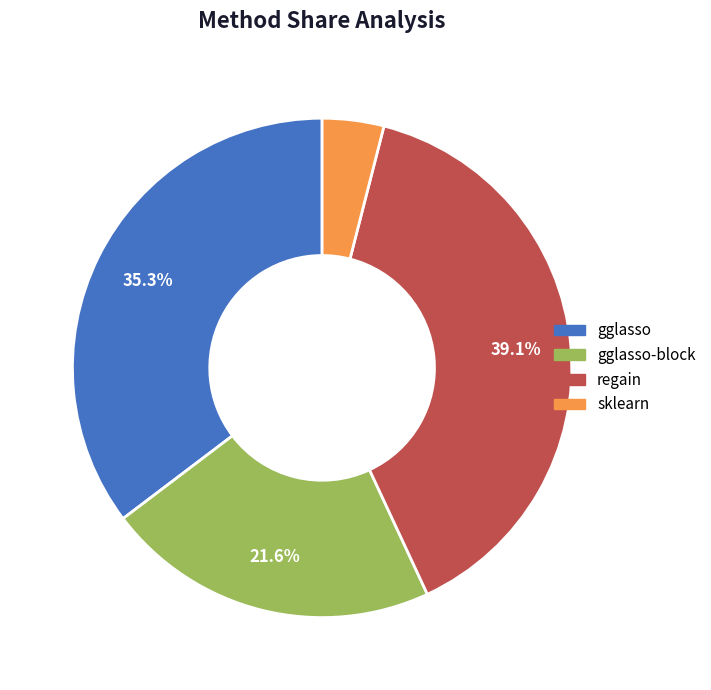

Is there any slice that represents more than half of the pie?

No